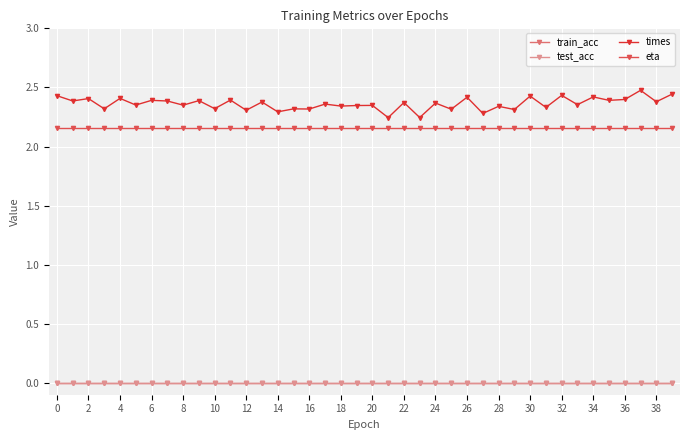

List the series in order of their peak value, lowest first.

train_acc, test_acc, eta, times